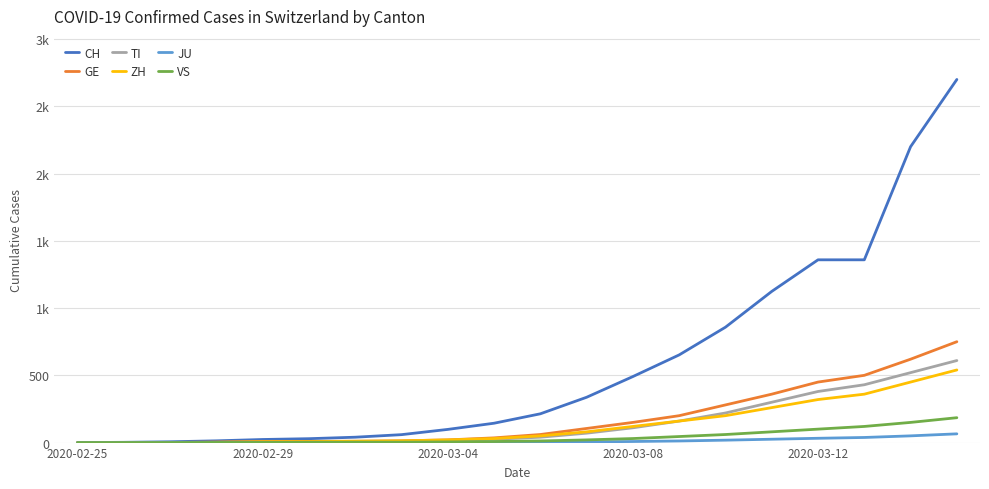

True or false: TI and GE cross at least once.

False